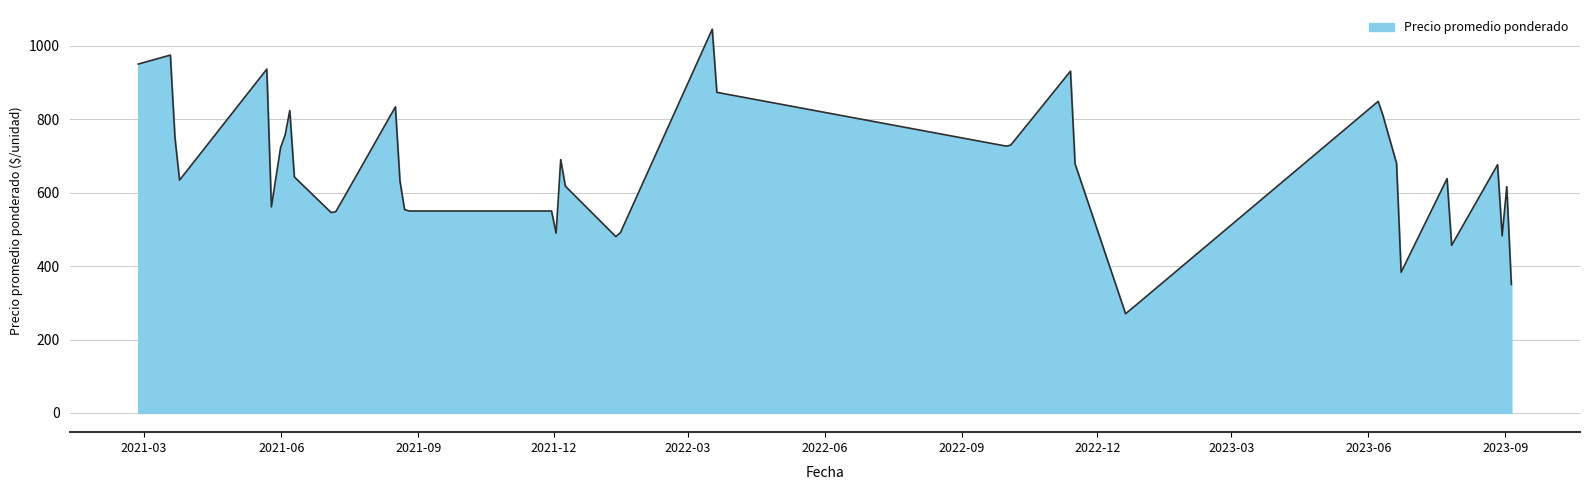

What is the smallest value displayed?

270.3